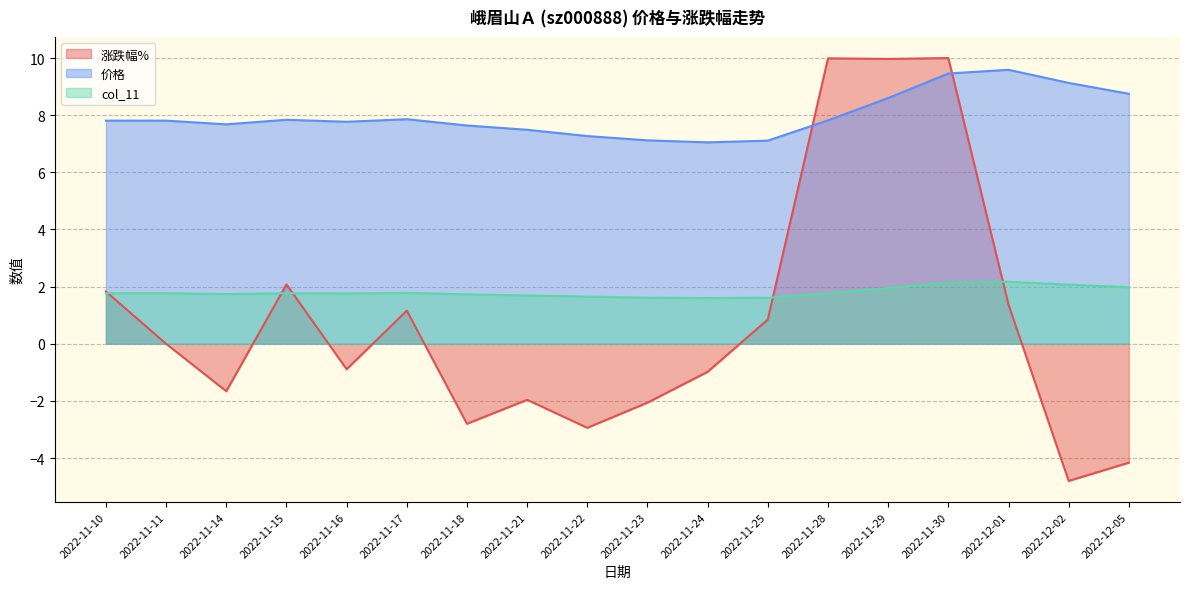

True or false: col_11 and 价格 intersect in this chart.

False